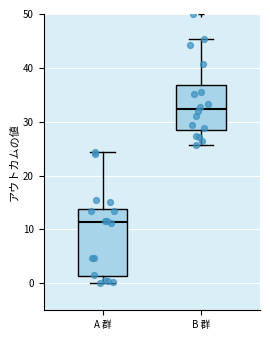

Where is the upper edge of the box for A 群 on the y-axis? The values are not printed on the chart, so give them approximately, as read against the axis.

14